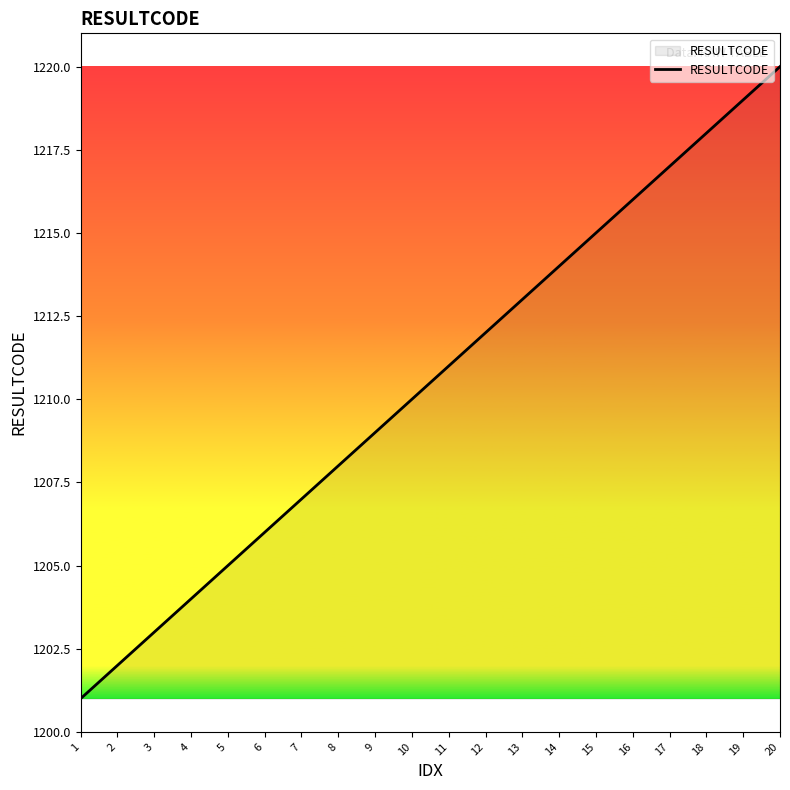

Is it true that the value at 9 is 1209?

True